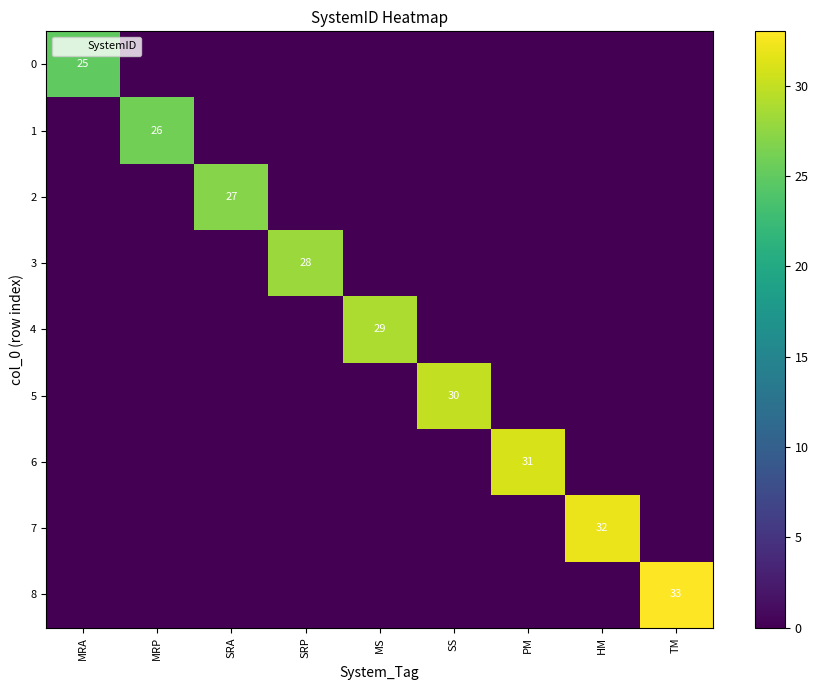

What is the spread (max minus min) of values at SRA?

27